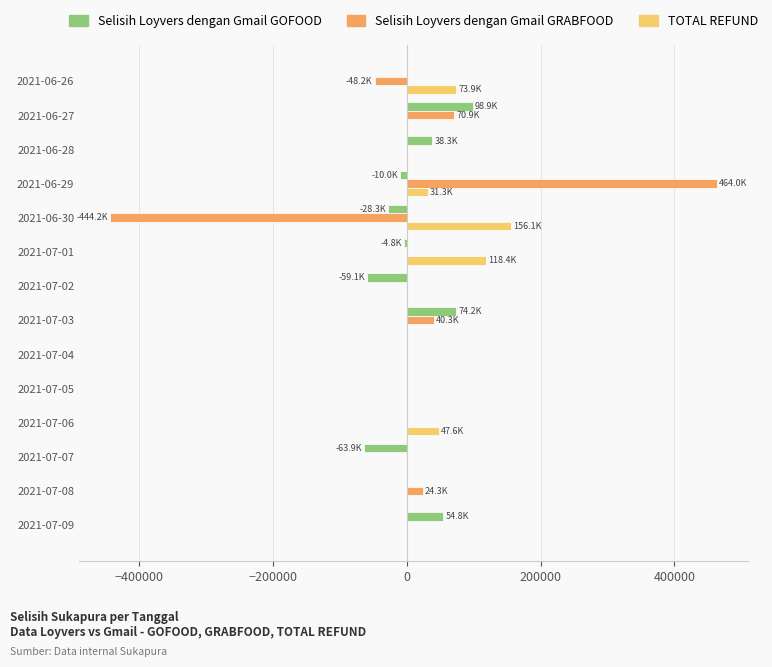

What is the sum of the Selisih Loyvers dengan Gmail GRABFOOD values at 2021-07-07 and 2021-06-30?

-444240